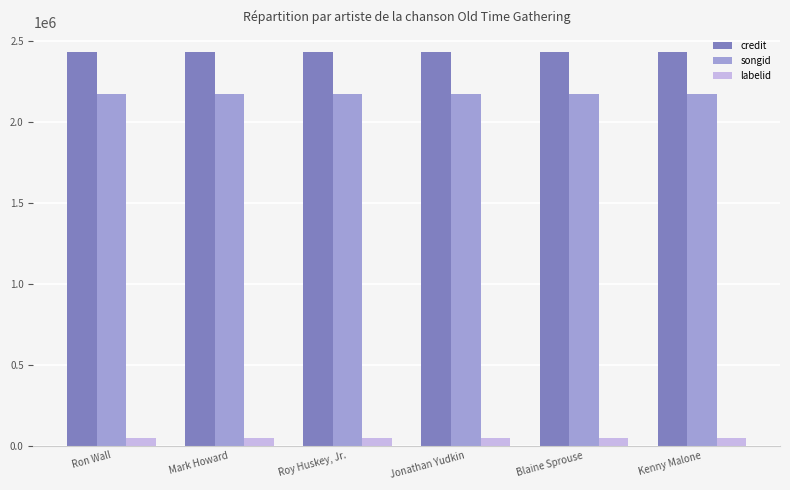

What is the label of the 5th bar from the right?

Mark Howard